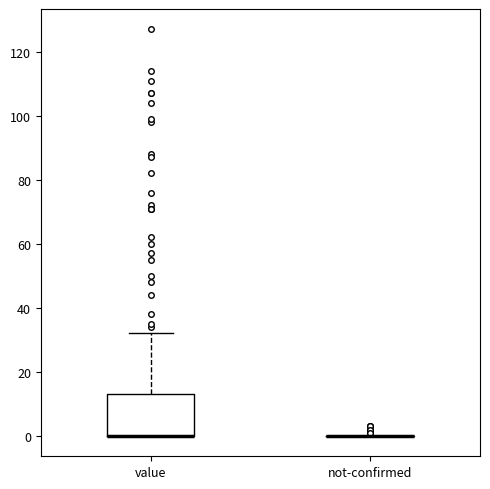

Which box is the tallest, from its lower edge to its upper edge?

value